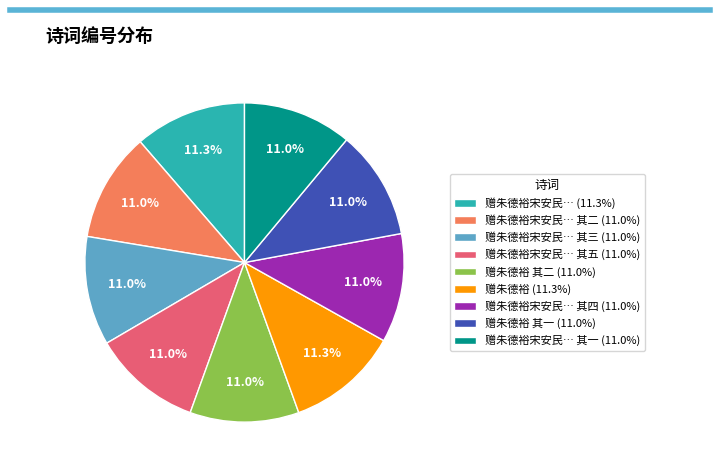

Does 赠朱德裕宋安民… (11.3%) represent more than half of the total?

No